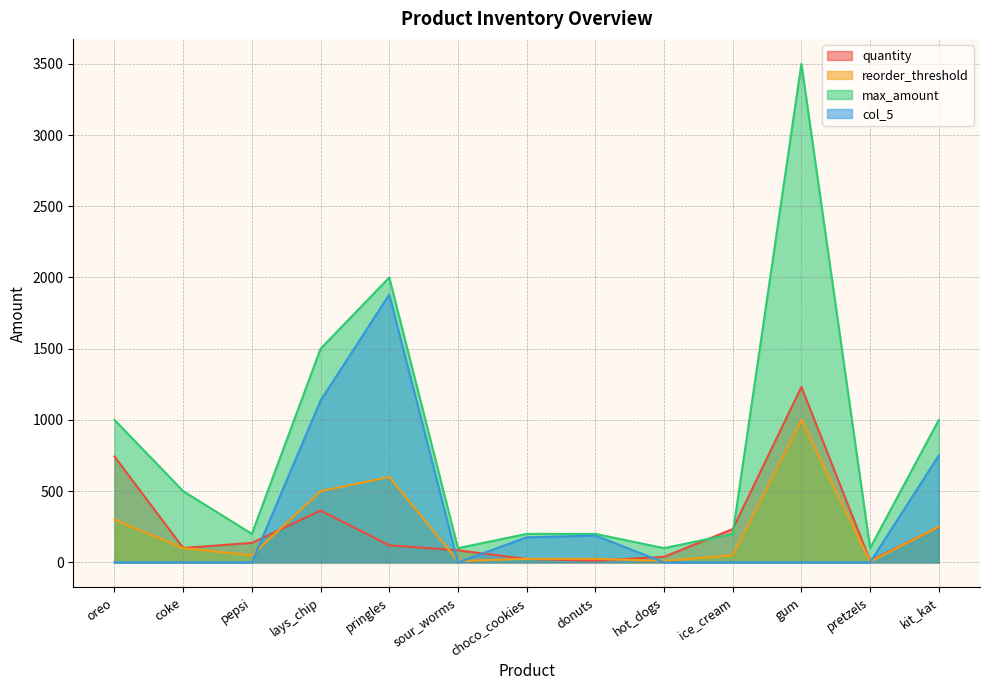

What is the sum of all col_5 values?

4131